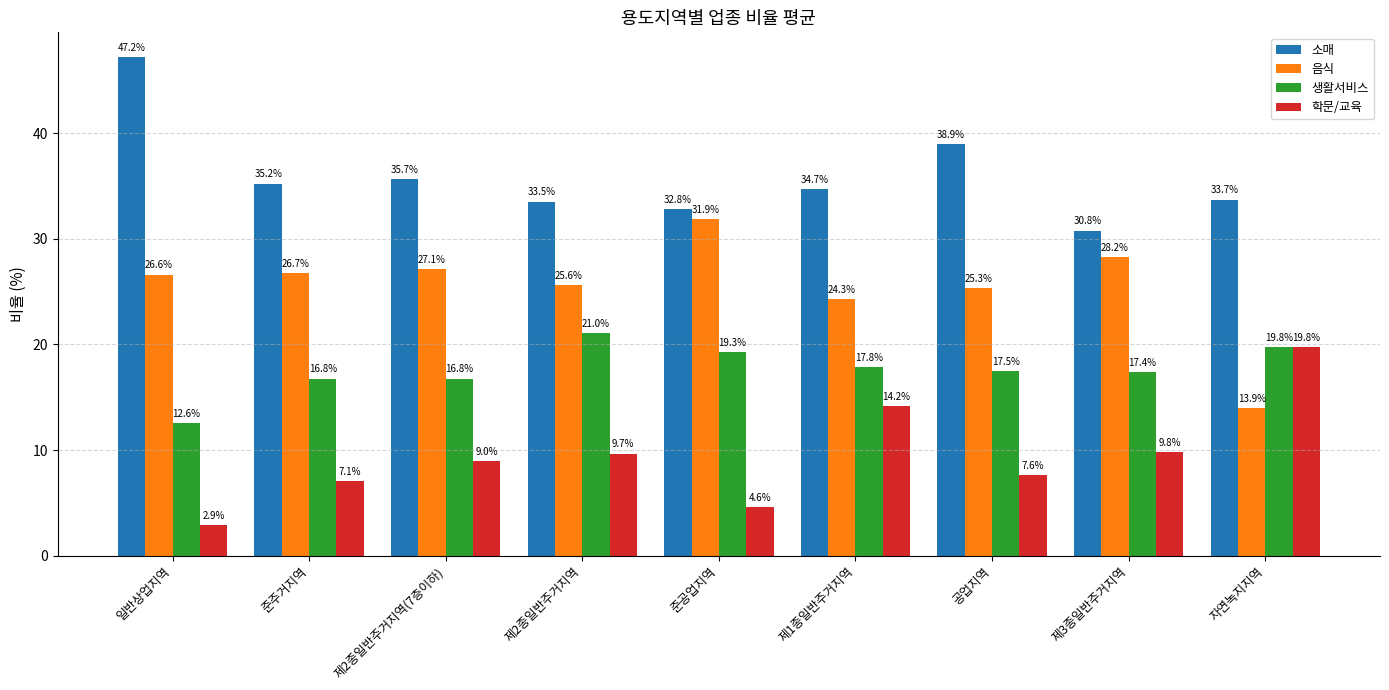

Count the number of data series in this chart.

4